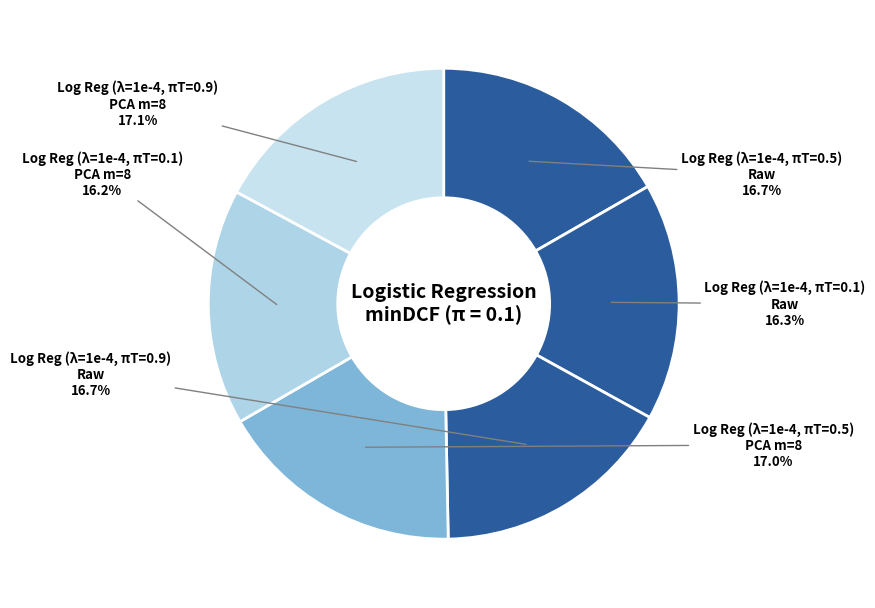

Which slice is the largest?

Log Reg (λ=1e-4, πT=0.9)
PCA m=8